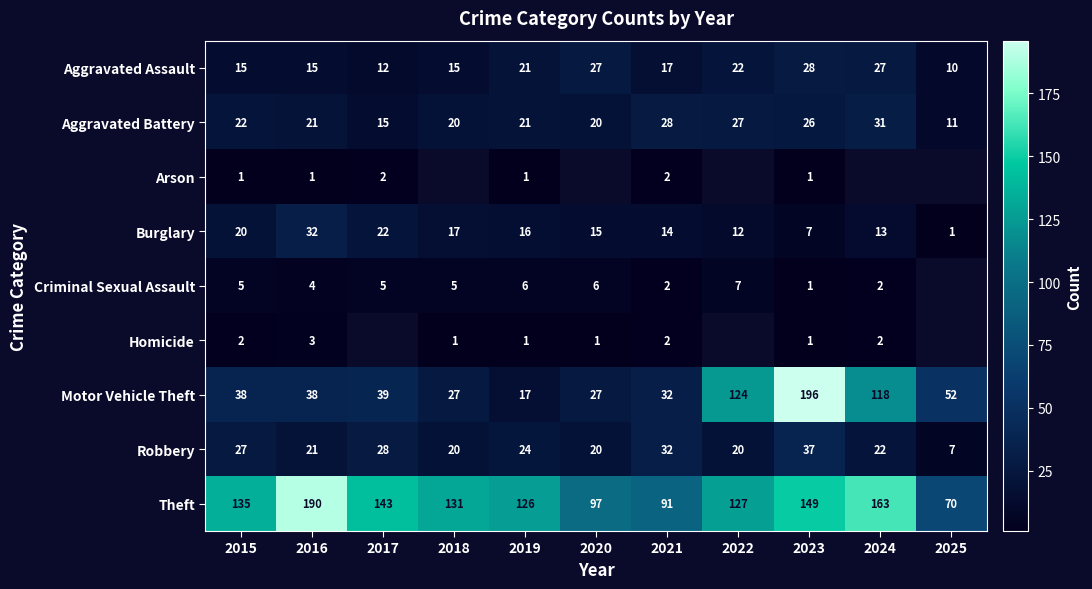

At which label does Robbery first exceed 22?

2015